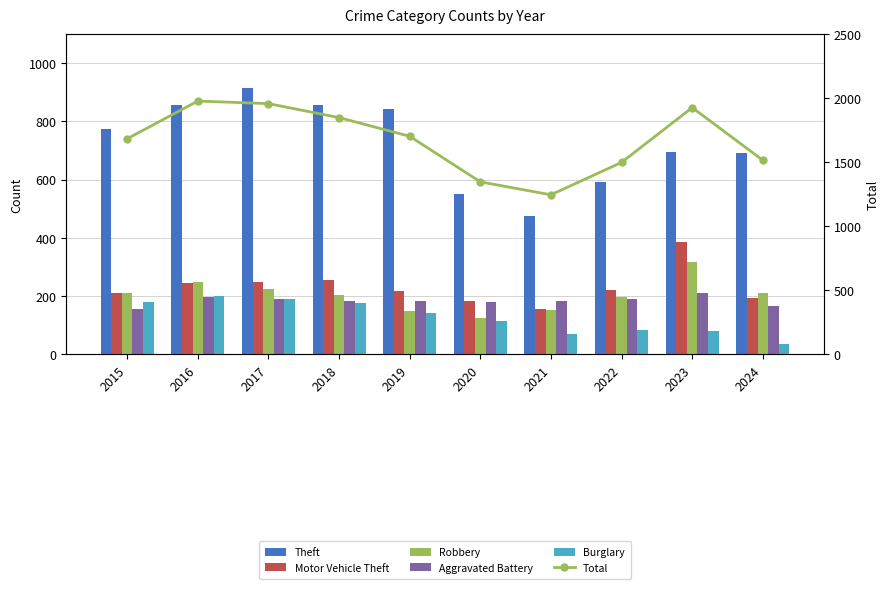

Reading left to right, list all the values displayed in this chart.

Theft: 774	858	916	856	841	550	474	592	696	691
Motor Vehicle Theft: 211	245	247	256	216	184	156	219	385	193
Robbery: 212	247	224	204	150	124	153	198	316	212
Aggravated Battery: 154	196	191	183	182	180	182	190	209	167
Burglary: 178	201	189	176	143	115	71	82	81	36
Total: 1683	1977	1957	1848	1702	1346	1245	1498	1926	1515